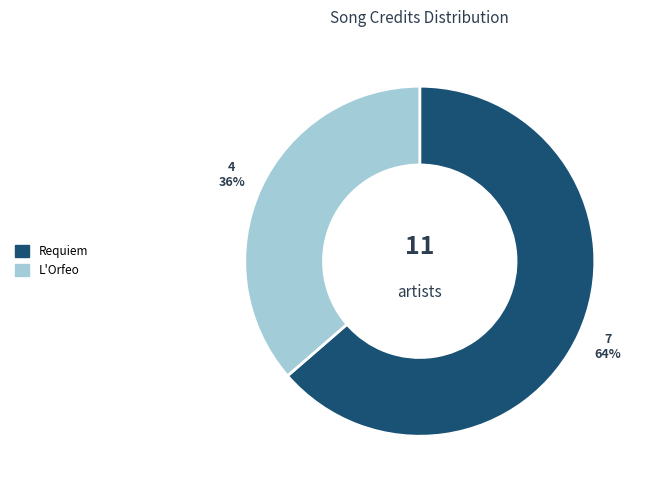

Does any single category account for the majority?

Yes